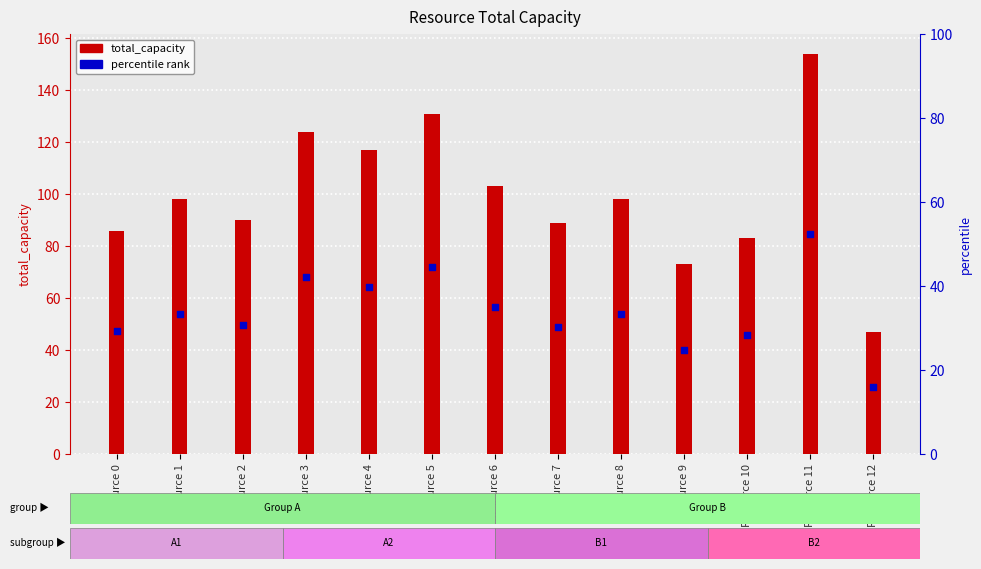

What are all the series names shown in the legend?

total_capacity, percentile rank